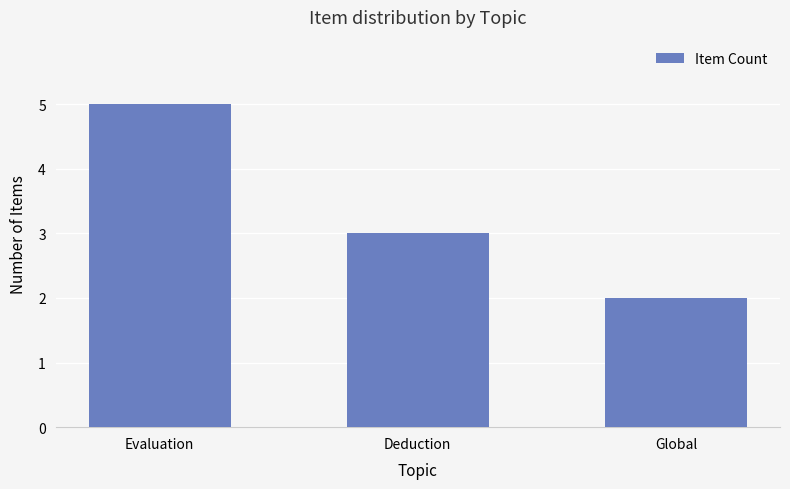

What is the sum of all values?

10